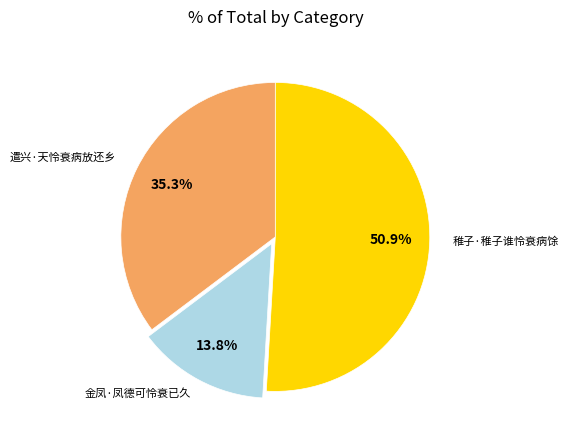

Is there a majority slice in this chart?

Yes